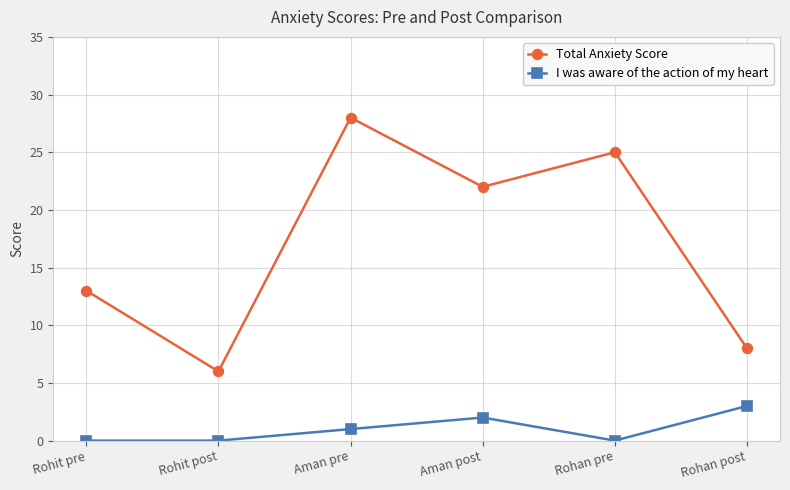

List the series in order of their peak value, highest first.

Total Anxiety Score, I was aware of the action of my heart